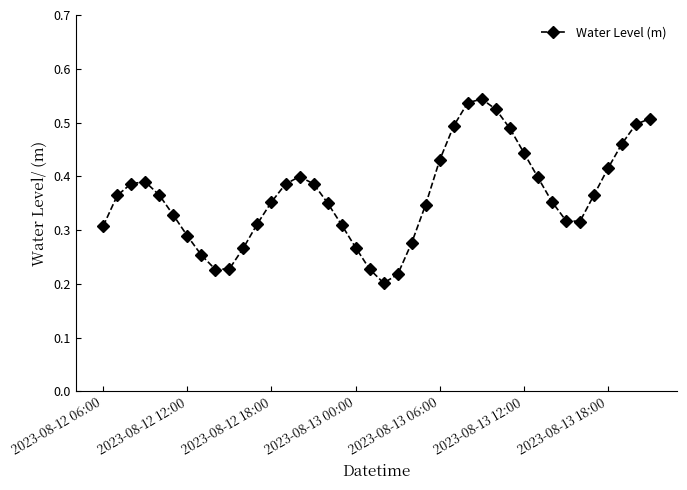

True or false: there are more than 2 points higher than both neighbors.

True